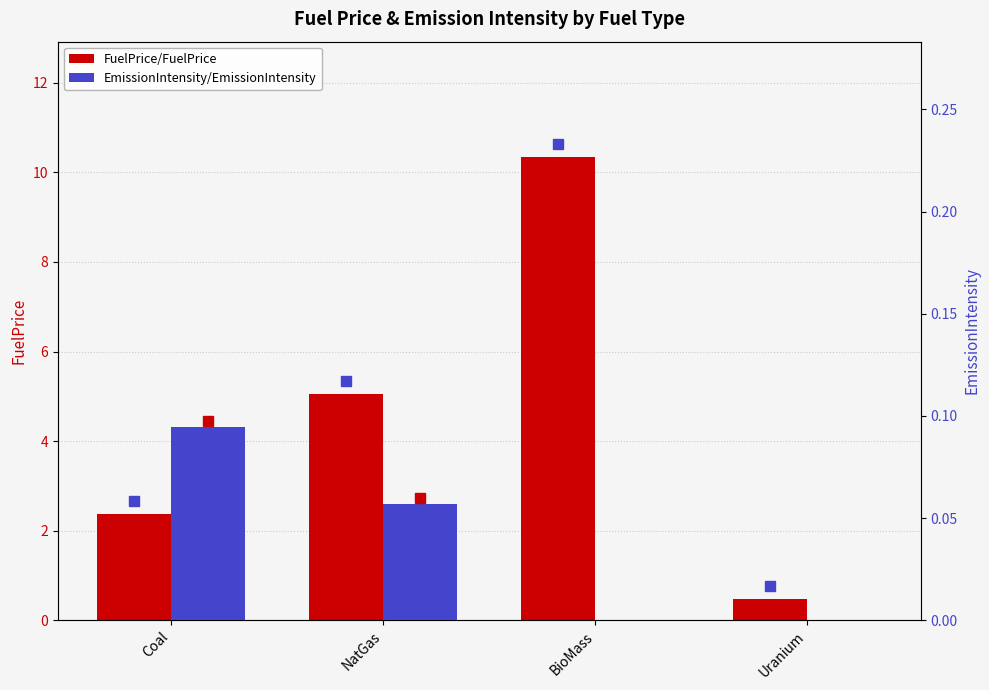

Between Coal and BioMass, which is larger?

BioMass